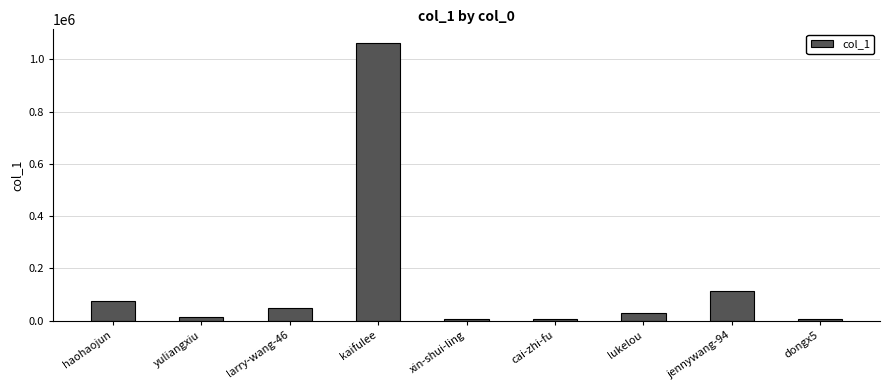

What is the label of the 6th bar from the right?

kaifulee